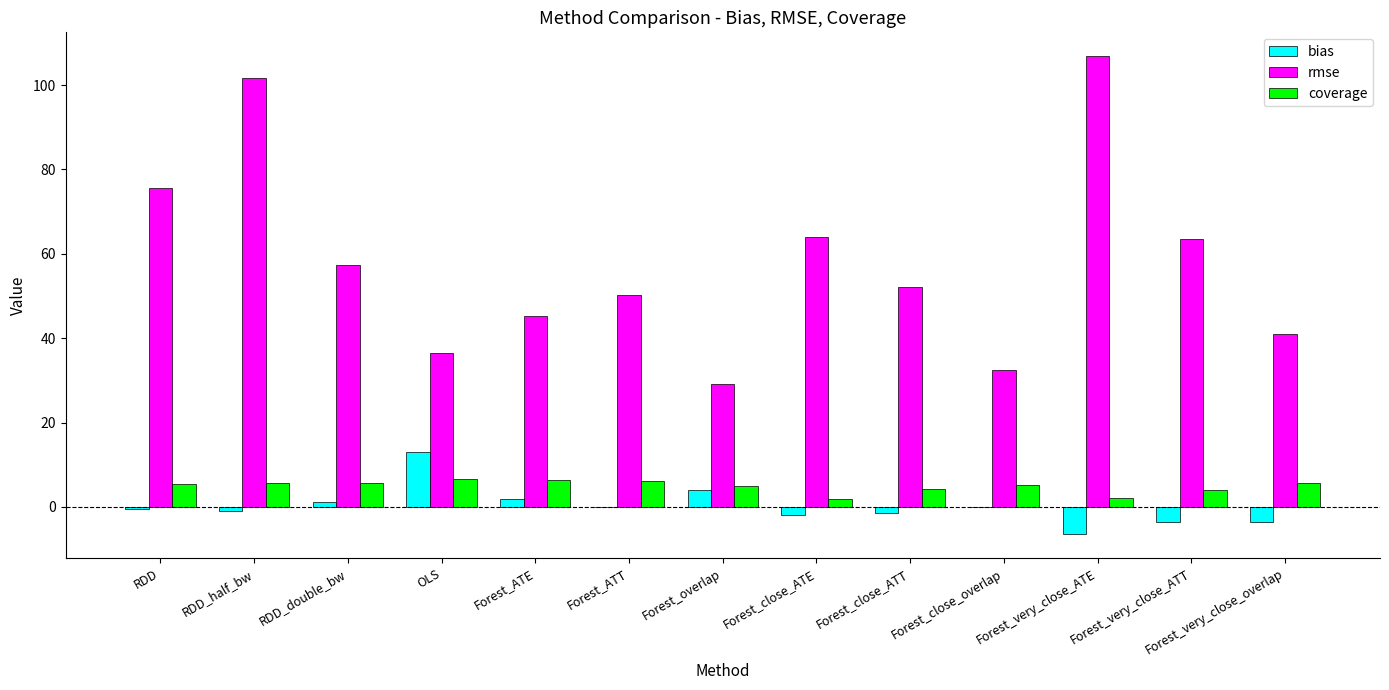

What are all the series names shown in the legend?

bias, rmse, coverage